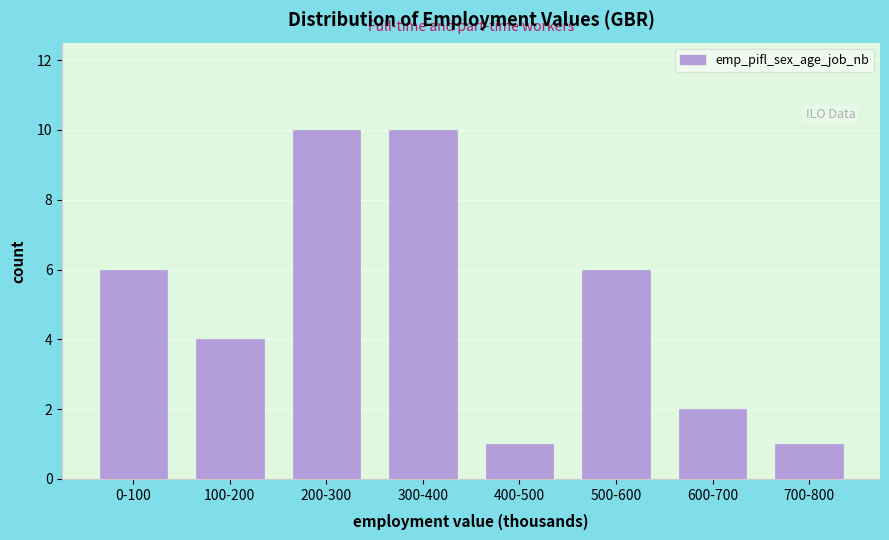

Reading right to left, extract all data points from this chart.

700-800=1	600-700=2	500-600=6	400-500=1	300-400=10	200-300=10	100-200=4	0-100=6